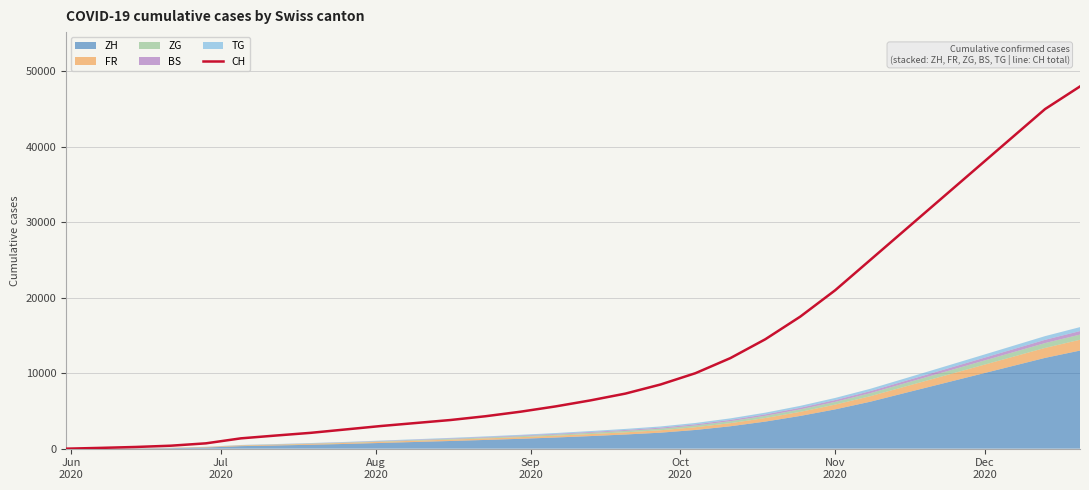

Reading right to left, what are all the values shown in this chart?

48000	45000	41000	37000	33000	29000	25000	21000	17500	14500	12000	10000	8500	7300	6400	5600	4900	4300	3800	3400	3000	2550	2100	1741	1368	707	395	227	106	0